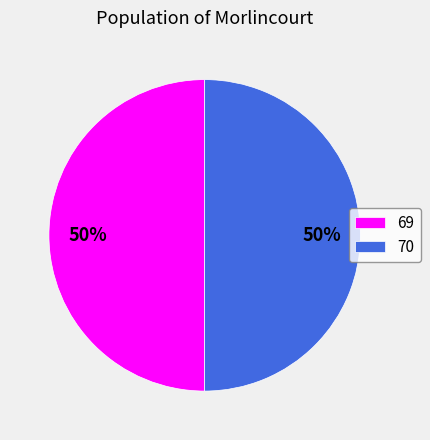

The 69 slice represents 50% of the pie. True or false?

True